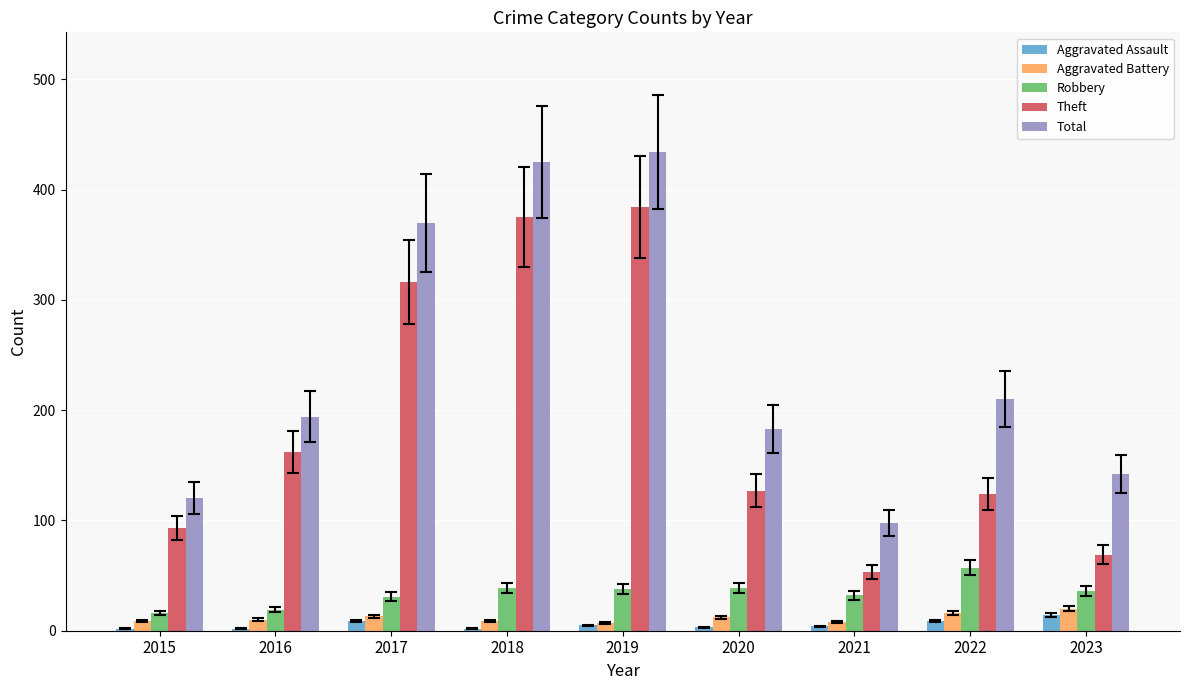

What is the difference between the maximum and minimum values in the Aggravated Battery series?

13